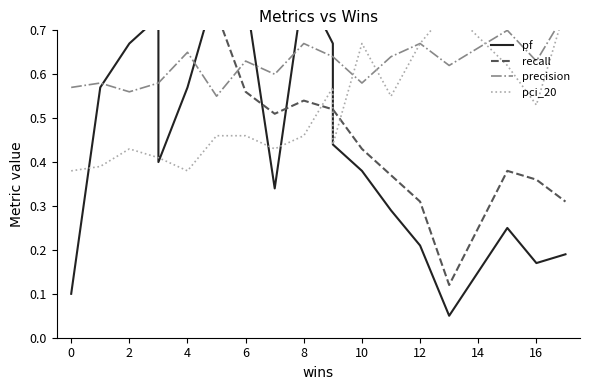

How many interior local peaks does the pf series have?

4